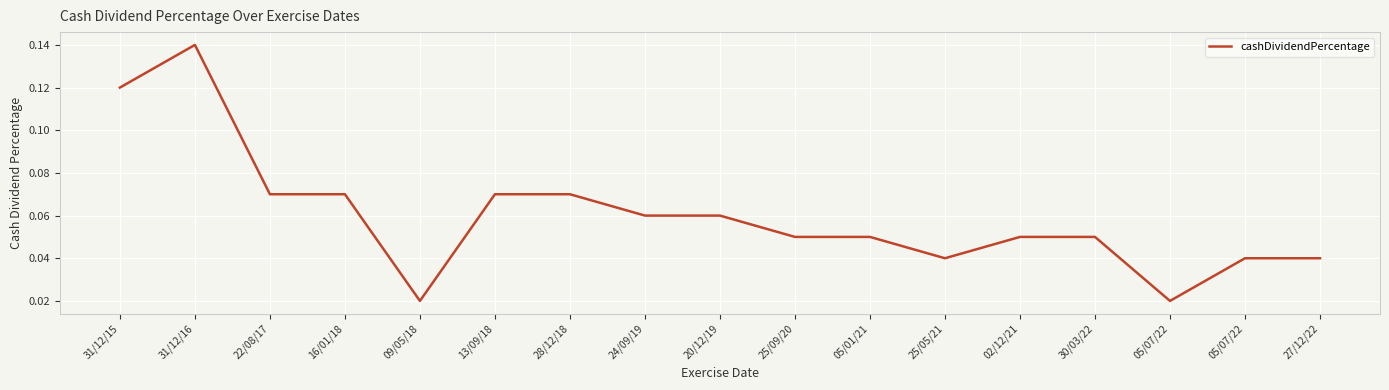

What is the label of the 4th point from the right?

30/03/22